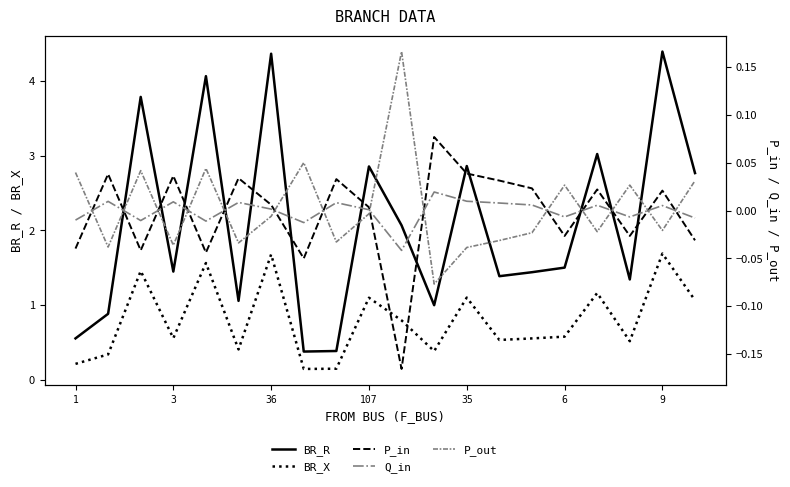

The BR_R series shows 0.6 at 1. True or false?

True